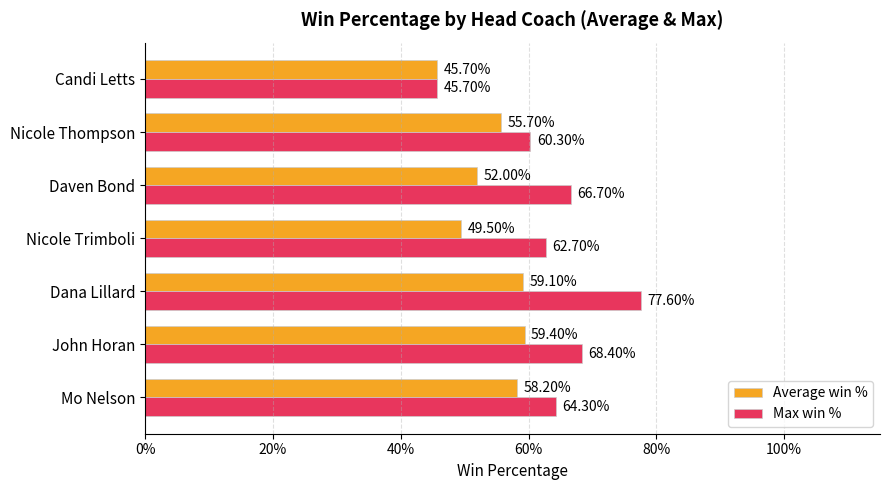

What are all the series names shown in the legend?

Average win %, Max win %